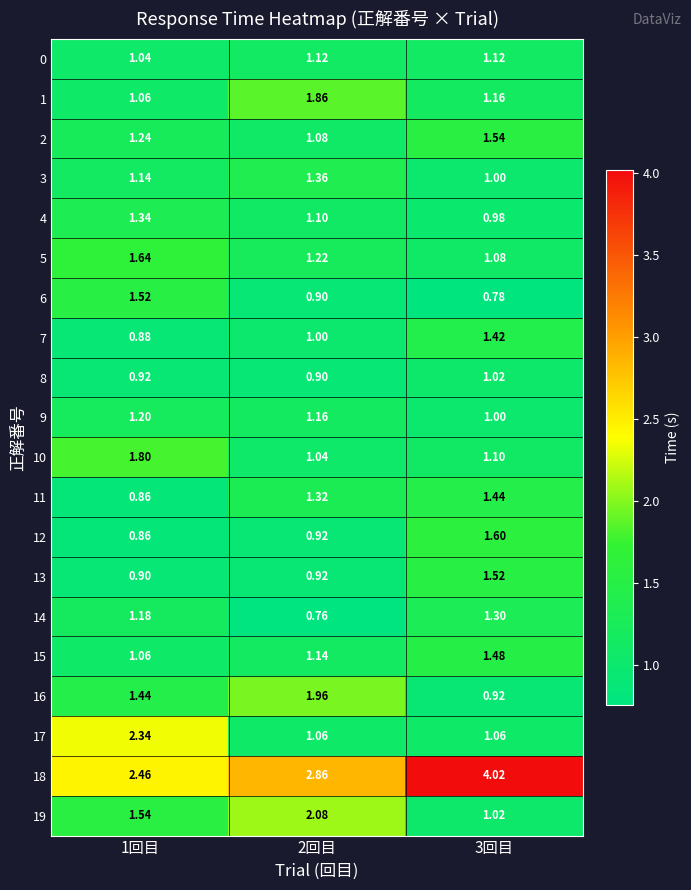

Is the value of 12 at 2回目 greater than the value of 11 at 2回目?

No